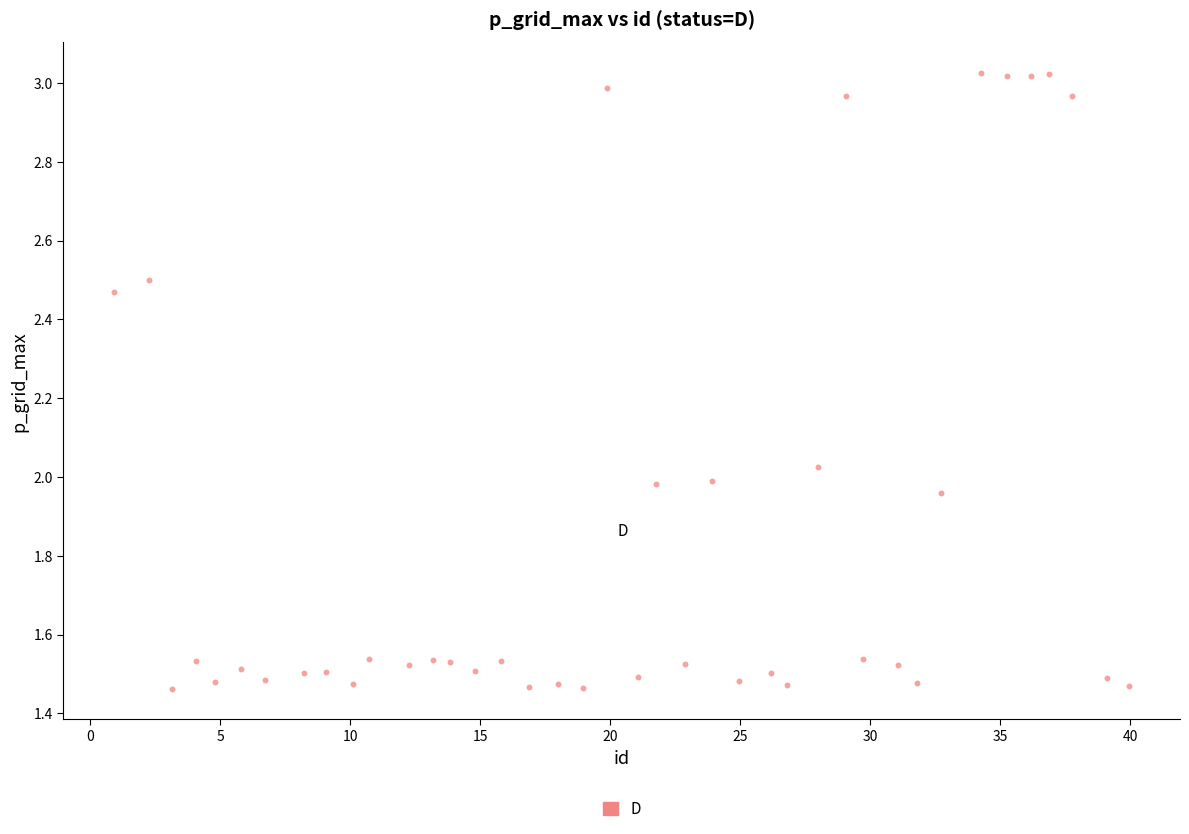

What is the range of X values (max minus min)?

39.0